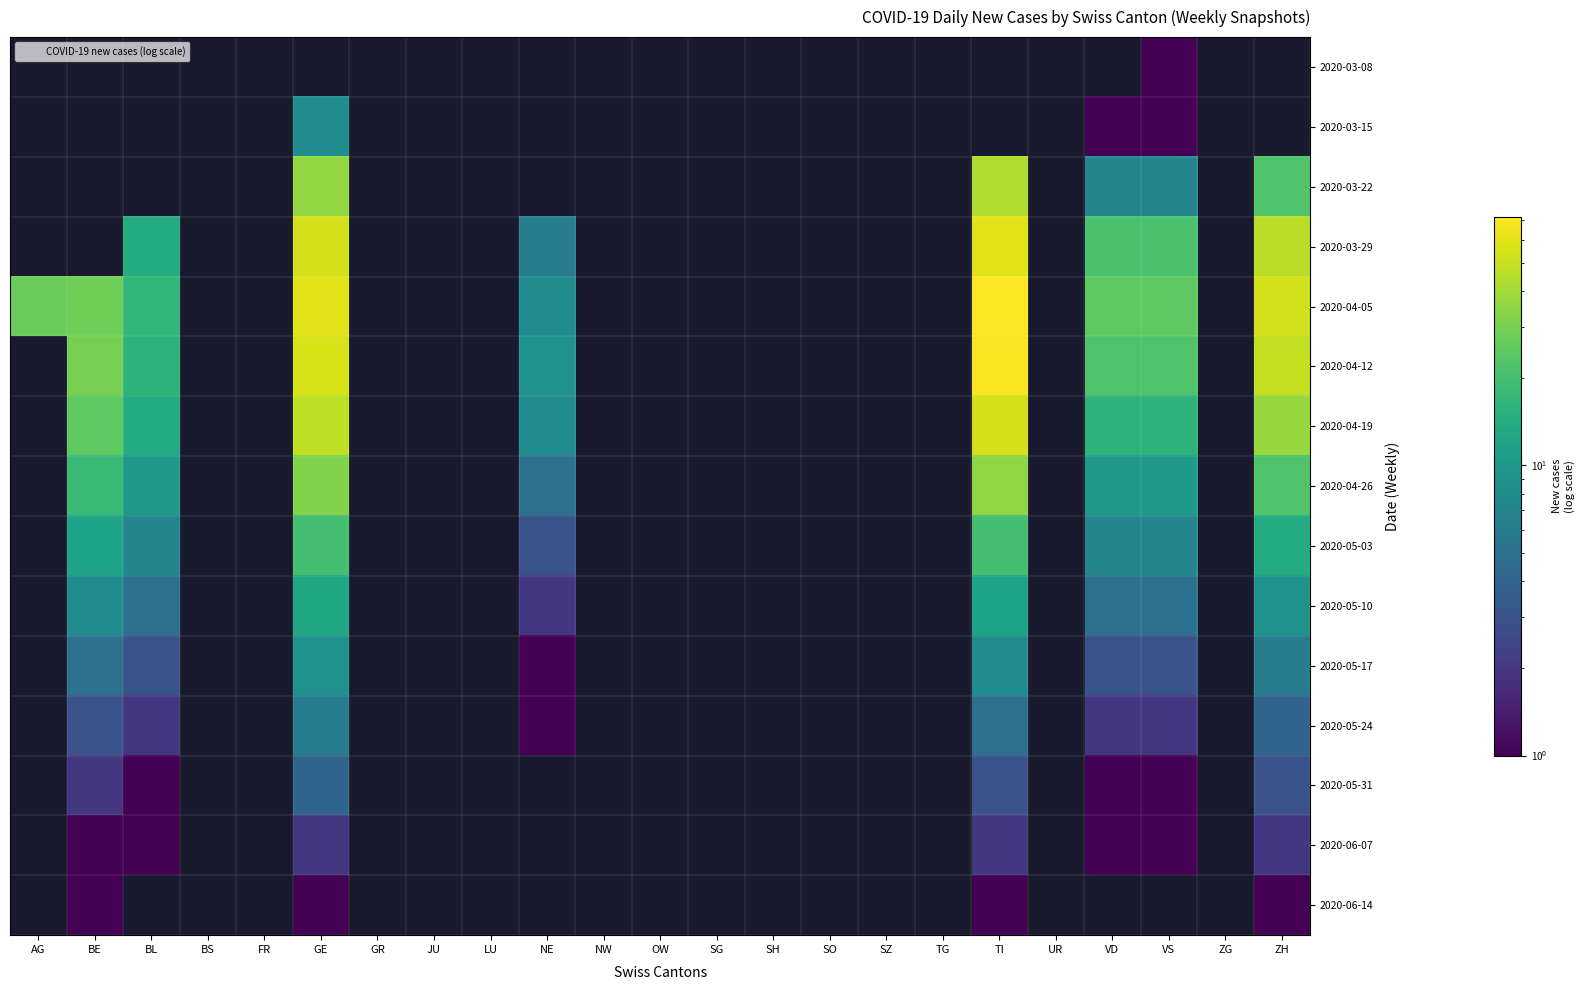

Is the value of 2020-05-31 at UR greater than the value of 2020-06-14 at NE?

No